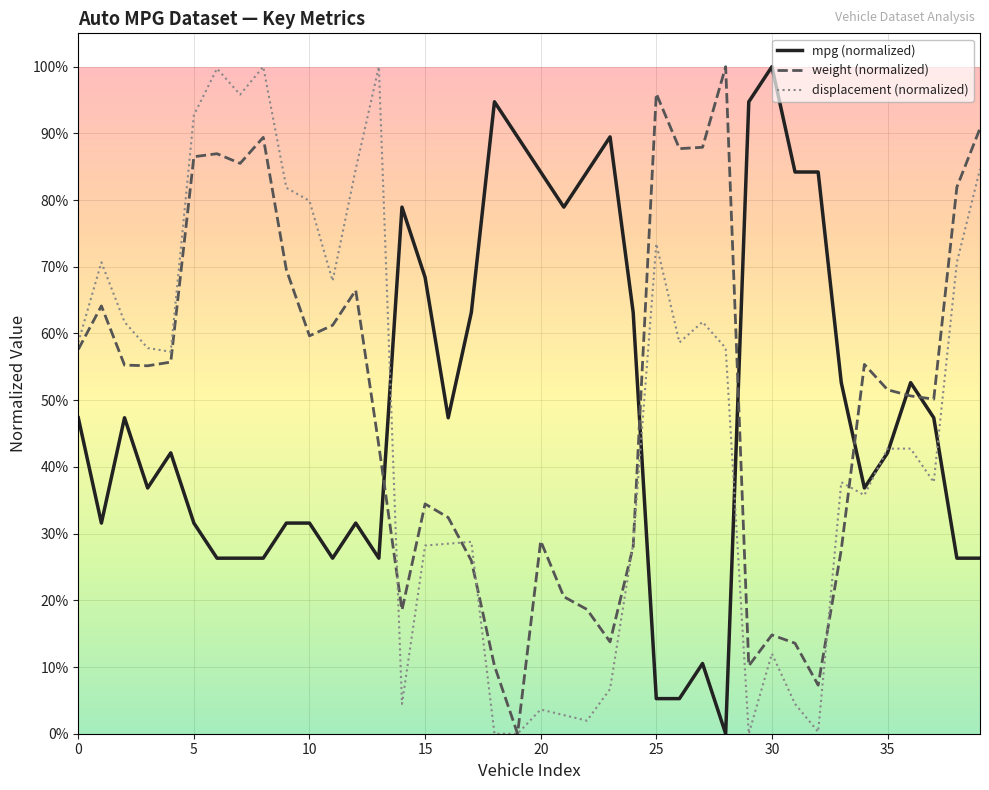

Which series ends up on top after the final intersection of weight (normalized) and mpg (normalized)?

weight (normalized)